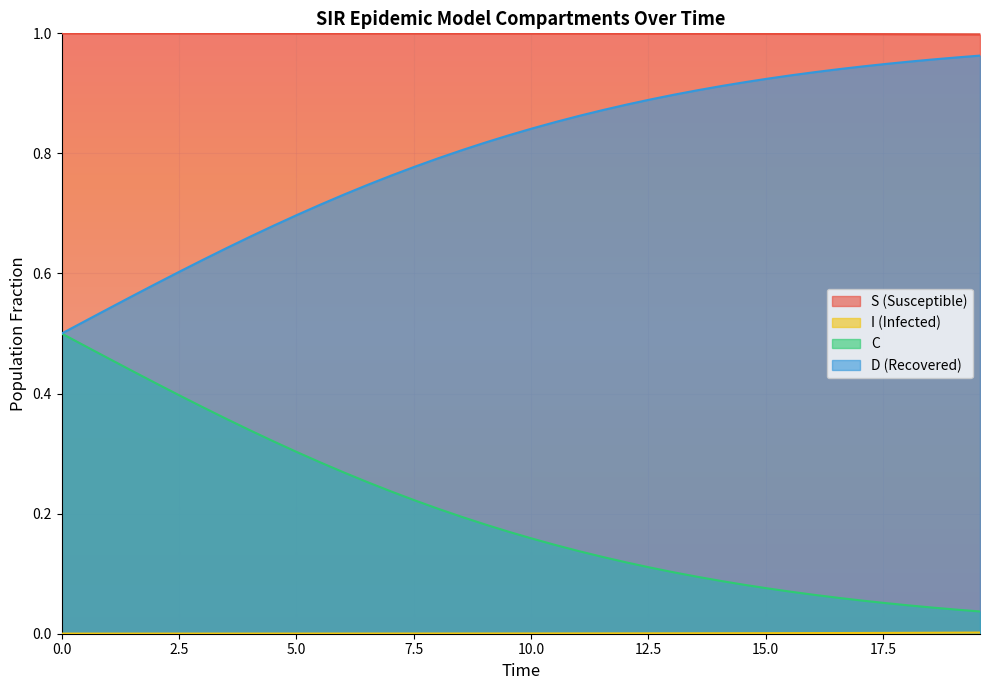

True or false: S (Susceptible) and D (Recovered) cross at least once.

False